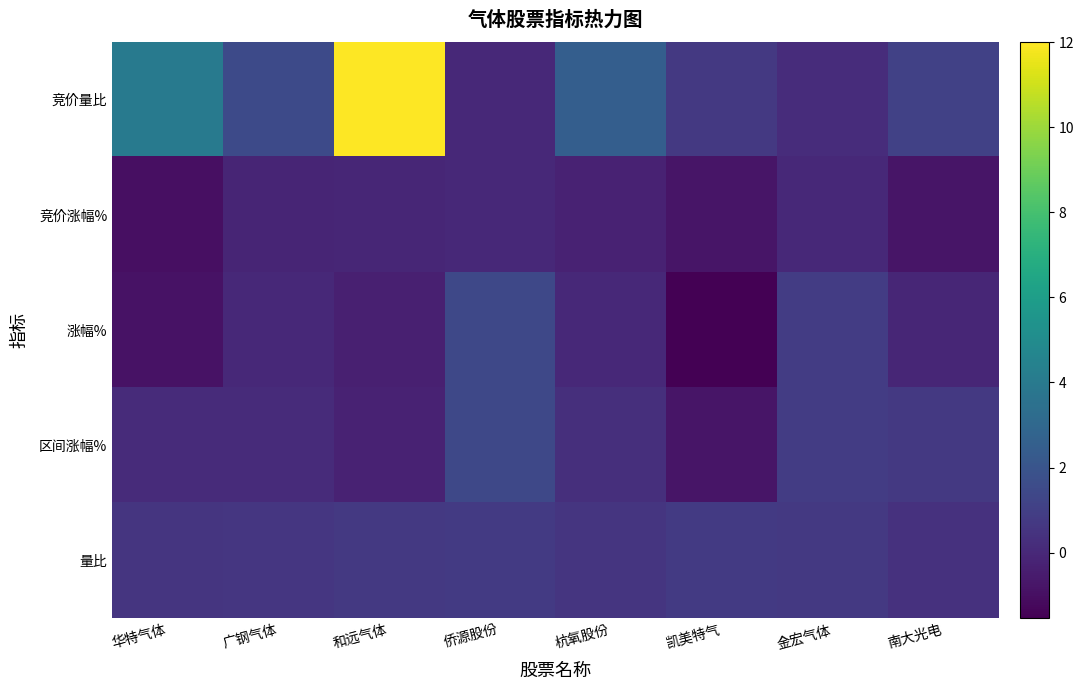

Reading left to right, what are all the values shown in this chart?

竞价量比: 华特气体=4.0	广钢气体=1.5	和远气体=12.0	侨源股份=0.0	杭氧股份=2.5	凯美特气=0.7	金宏气体=0.2	南大光电=1.1
竞价涨幅%: 华特气体=-1.0	广钢气体=-0.1	和远气体=-0.1	侨源股份=0.0	杭氧股份=-0.3	凯美特气=-0.8	金宏气体=0.0	南大光电=-0.8
涨幅%: 华特气体=-0.9	广钢气体=0.0	和远气体=-0.3	侨源股份=1.4	杭氧股份=0.0	凯美特气=-1.5	金宏气体=0.9	南大光电=-0.1
区间涨幅%: 华特气体=0.1	广钢气体=0.1	和远气体=-0.2	侨源股份=1.4	杭氧股份=0.3	凯美特气=-0.8	金宏气体=0.9	南大光电=0.7
量比: 华特气体=0.6	广钢气体=0.6	和远气体=0.7	侨源股份=0.7	杭氧股份=0.6	凯美特气=0.7	金宏气体=0.7	南大光电=0.4